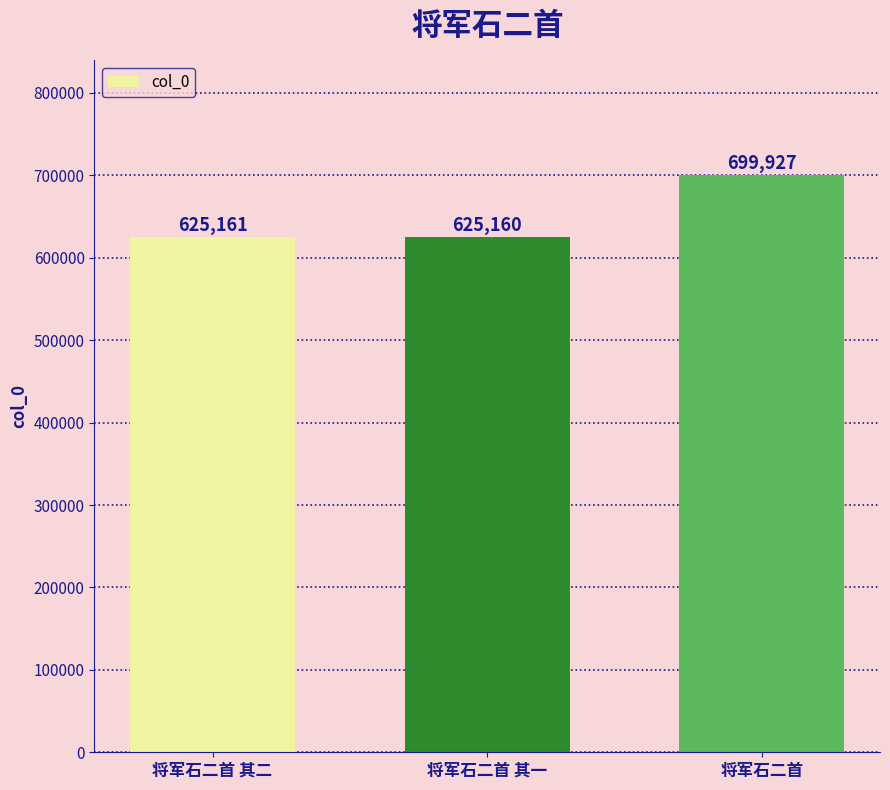

The chart shows a value of 1046238 at 将军石二首 其二. True or false?

False